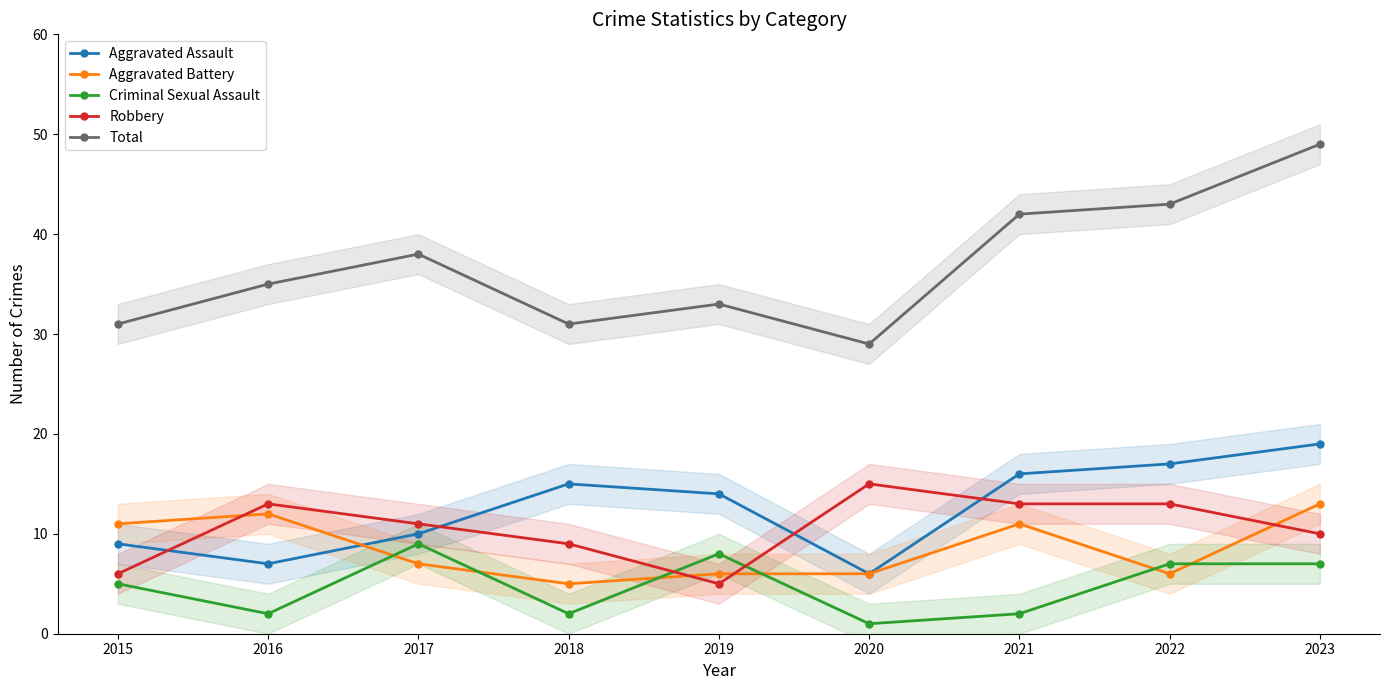

What is the difference between the maximum and minimum values in the Aggravated Battery series?

8